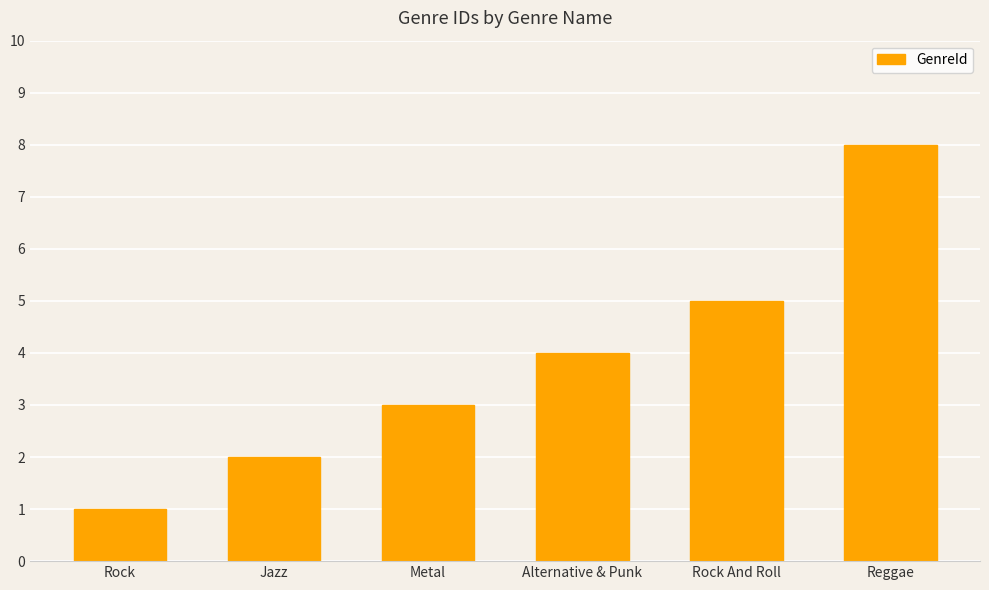

How many values are between 2 and 5?

4